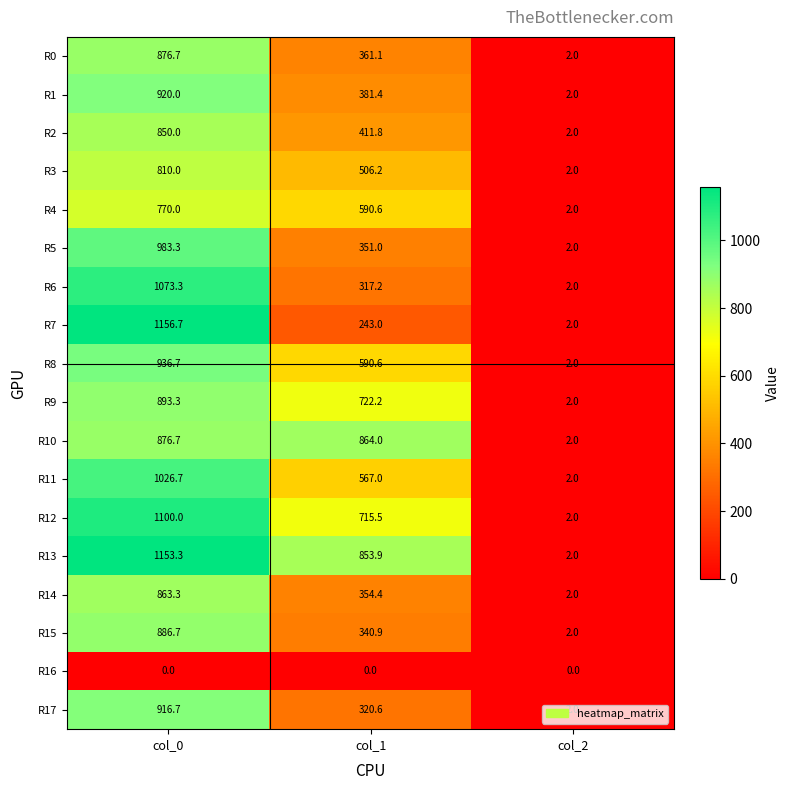

Is the value of R7 at col_2 greater than the value of R16 at col_1?

Yes